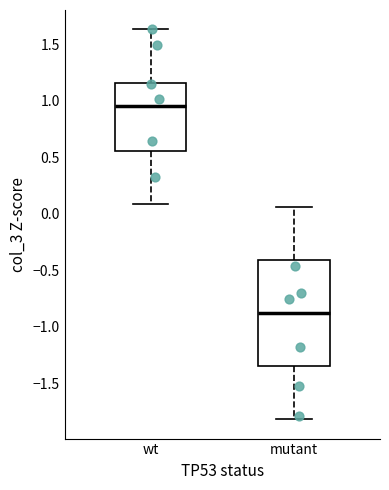

Reading left to right, transcribe this box plot: for each box, give where its median line is, the range the box spans, and where its two whiskers end, as read against the y-axis. The values are not printed on the chart, so give them approximately, as read against the axis.

wt: median 0.95, box 0.55 to 1.15, whiskers 0.10 to 1.65
mutant: median -0.90, box -1.35 to -0.40, whiskers -1.80 to 0.05